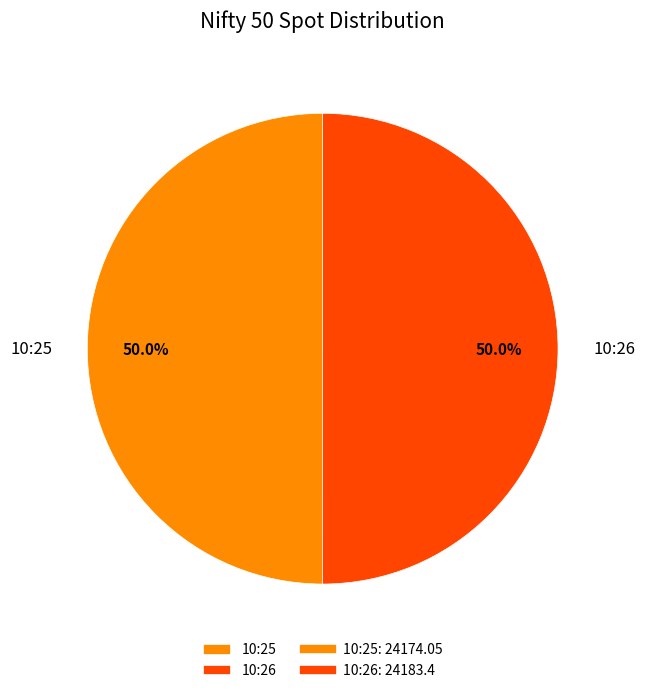

What percentage do 10:25 and 10:26 together represent?

100.0%